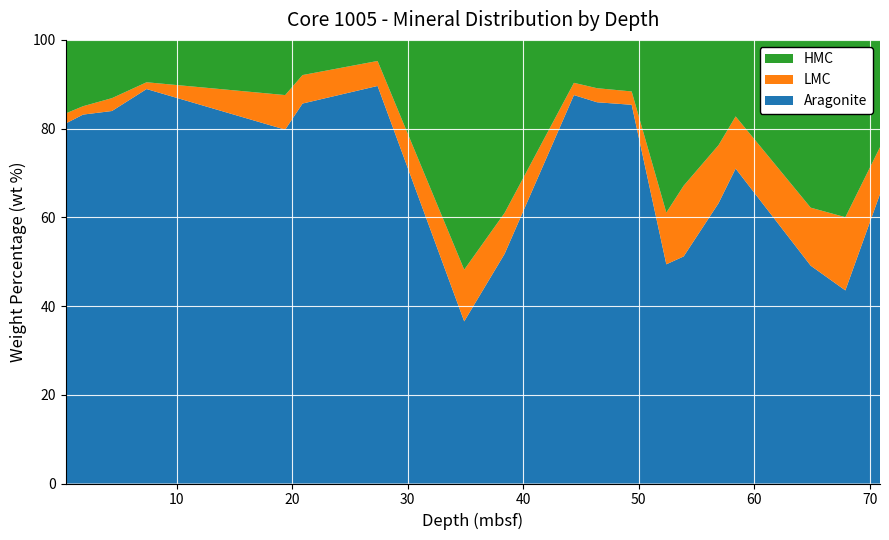

Reading left to right, transcribe all the data shown in this chart.

Aragonite: 0.4=81.2	1.9=83.2	4.4=84.0	7.4=88.9	19.4=79.8	20.9=85.7	27.4=89.6	34.9=36.5	38.4=51.8	44.4=87.6	46.4=85.9	49.4=85.4	52.4=49.4	53.9=51.2	56.92=63.2	58.4=71.0	64.9=49.1	67.9=43.5	70.9=65.2
LMC: 0.4=2.3	1.9=1.9	4.4=2.9	7.4=1.5	19.4=7.8	20.9=6.4	27.4=5.6	34.9=11.7	38.4=9.2	44.4=2.8	46.4=3.2	49.4=3.0	52.4=11.7	53.9=15.9	56.92=13.1	58.4=11.8	64.9=13.1	67.9=16.5	70.9=10.6
HMC: 0.4=16.6	1.9=14.9	4.4=13.1	7.4=9.6	19.4=12.4	20.9=7.9	27.4=4.8	34.9=51.8	38.4=39.0	44.4=9.7	46.4=10.9	49.4=11.6	52.4=38.9	53.9=32.9	56.92=23.7	58.4=17.2	64.9=37.8	67.9=40.0	70.9=24.2